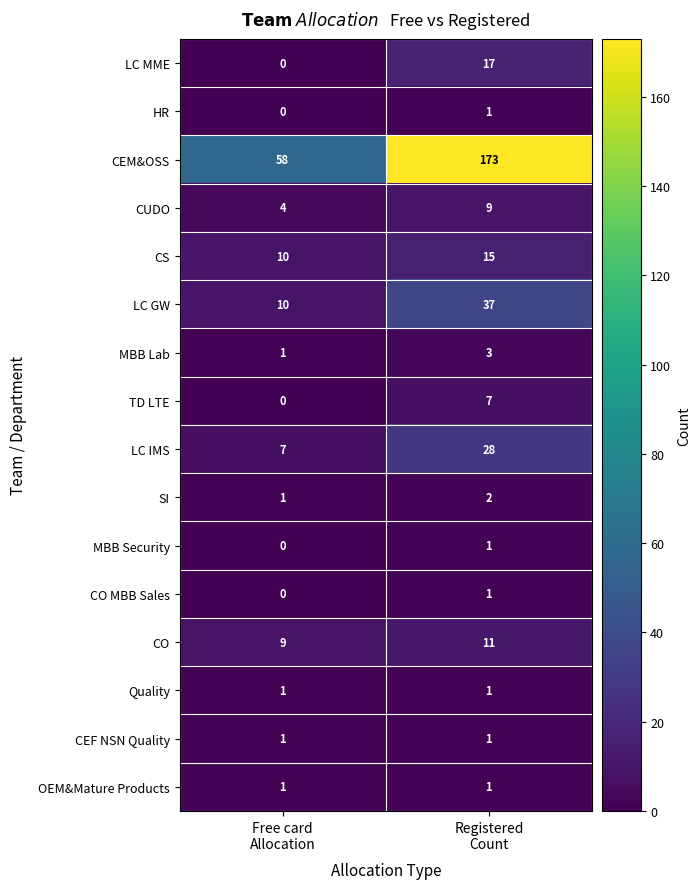

What is the difference between the maximum and minimum values in the CEM&OSS series?

115